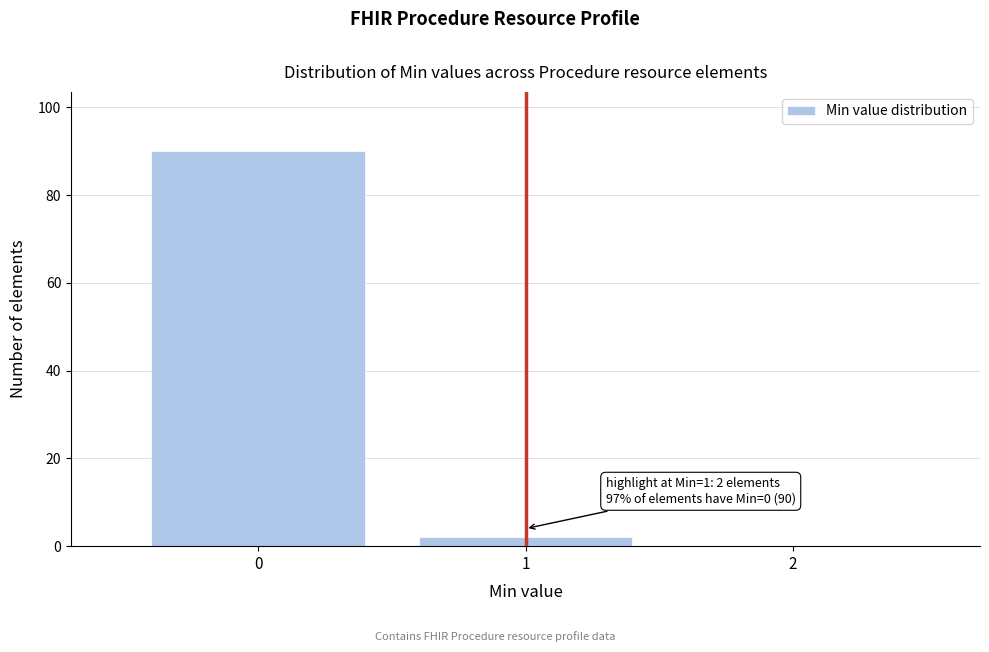

Reading left to right, transcribe all the data shown in this chart.

0=90	1=2	2=0